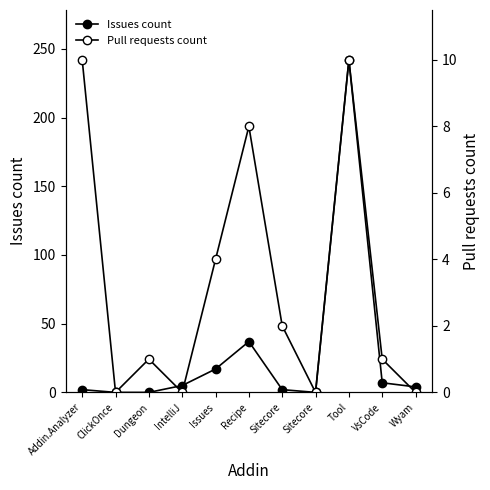

Reading right to left, what are all the values shown in this chart?

Issues count: 4	7	242	0	2	37	17	5	0	0	2
Pull requests count: 0	1	10	0	2	8	4	0	1	0	10